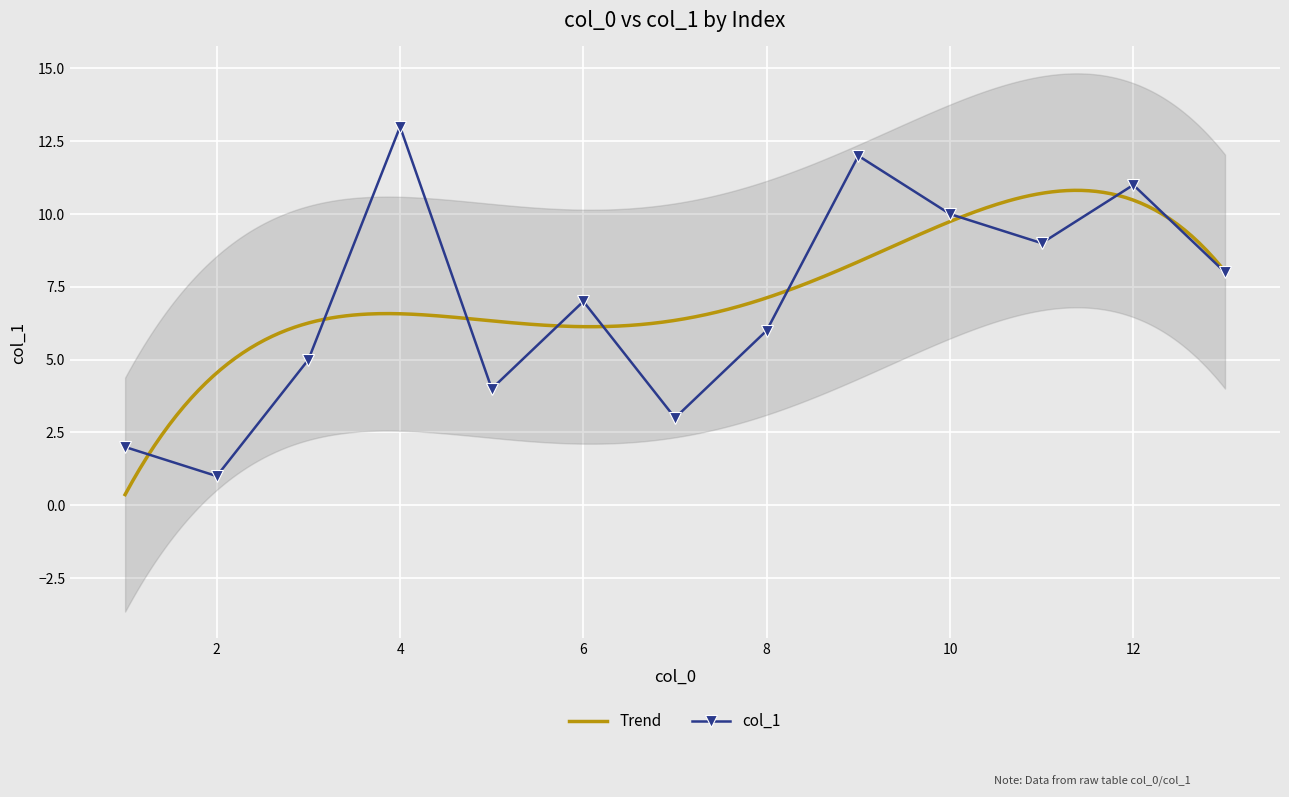

What is the difference between the maximum and second lowest values?

11